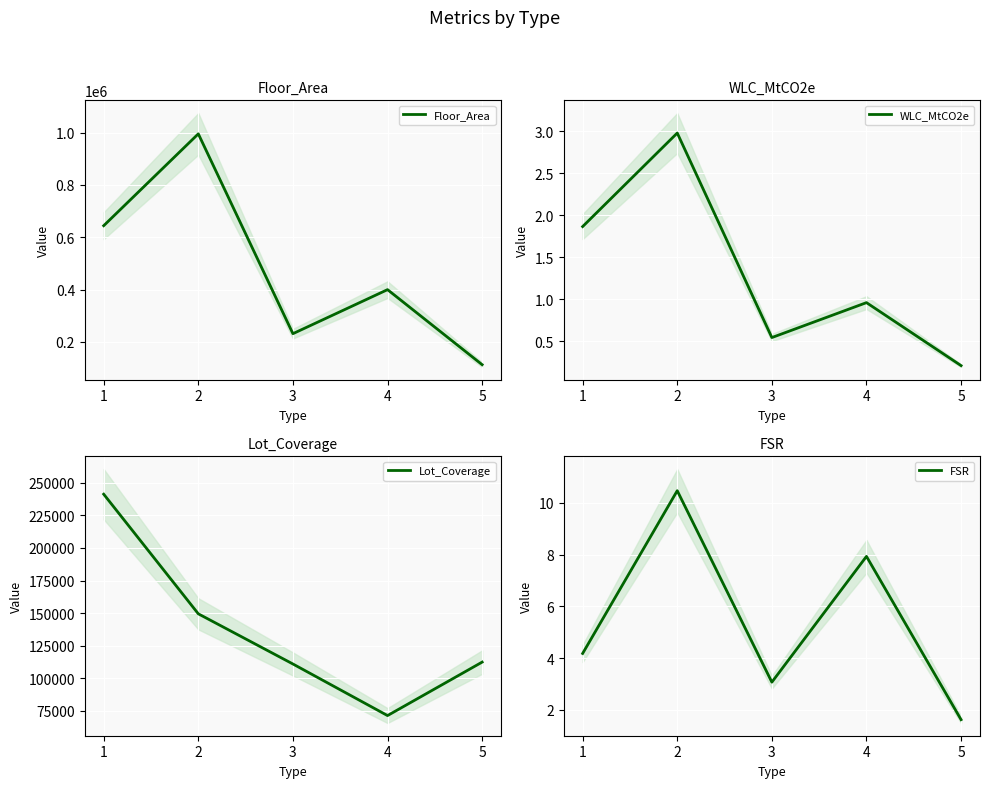

True or false: FSR has a value of 7.9 at 4.

True